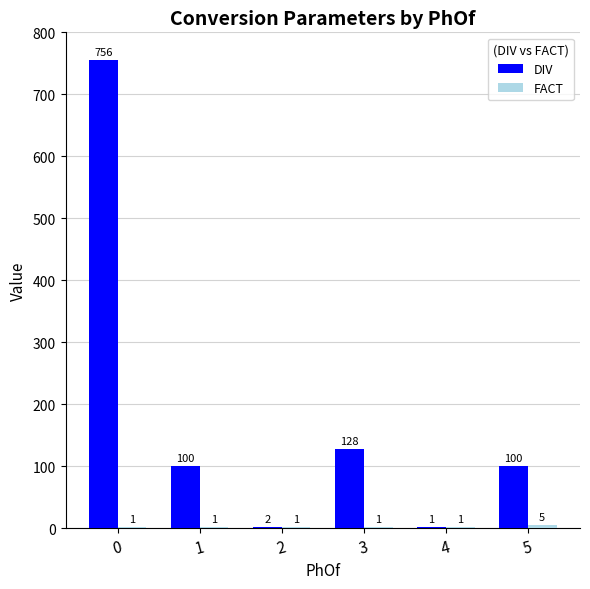

What is the greatest value displayed?

756